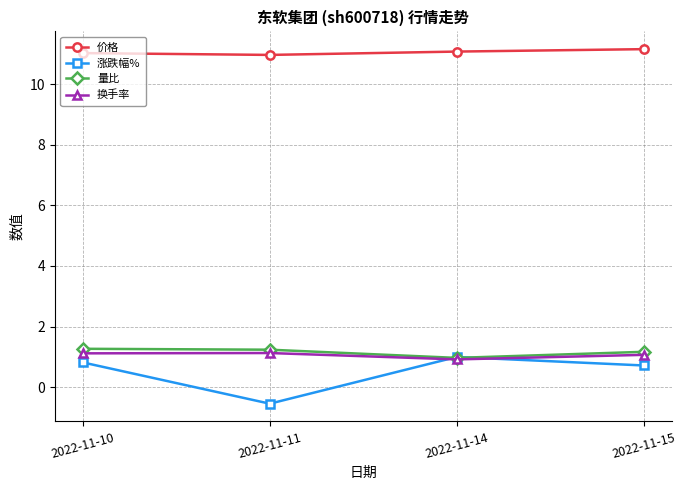

True or false: 量比 has more than 2 points higher than both neighbors.

False